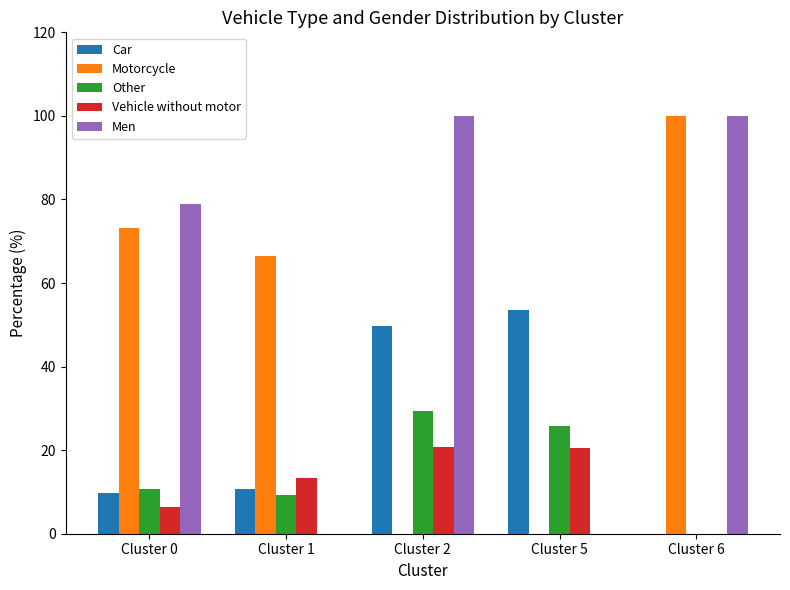

Where does the Motorcycle series first go above 66?

Cluster 0